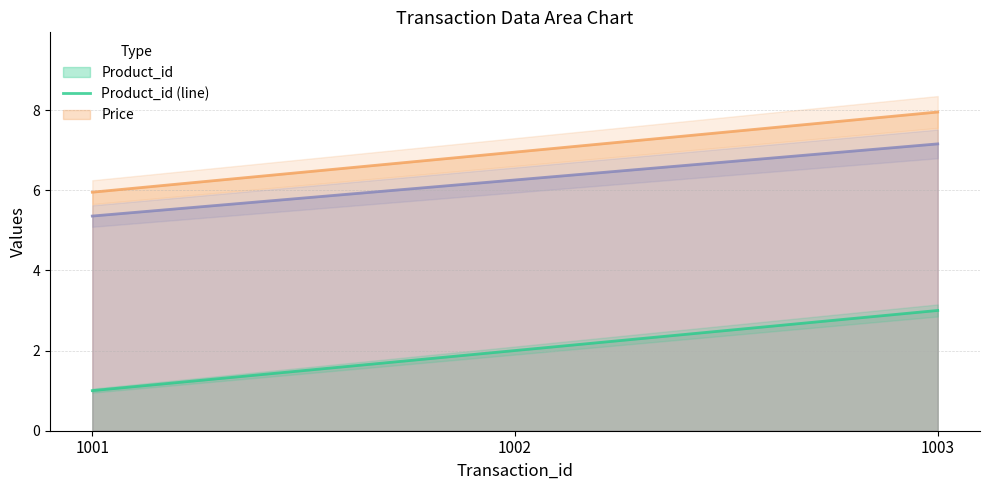

What is the value of the Price (line) point at the 1st from the left?

6.0